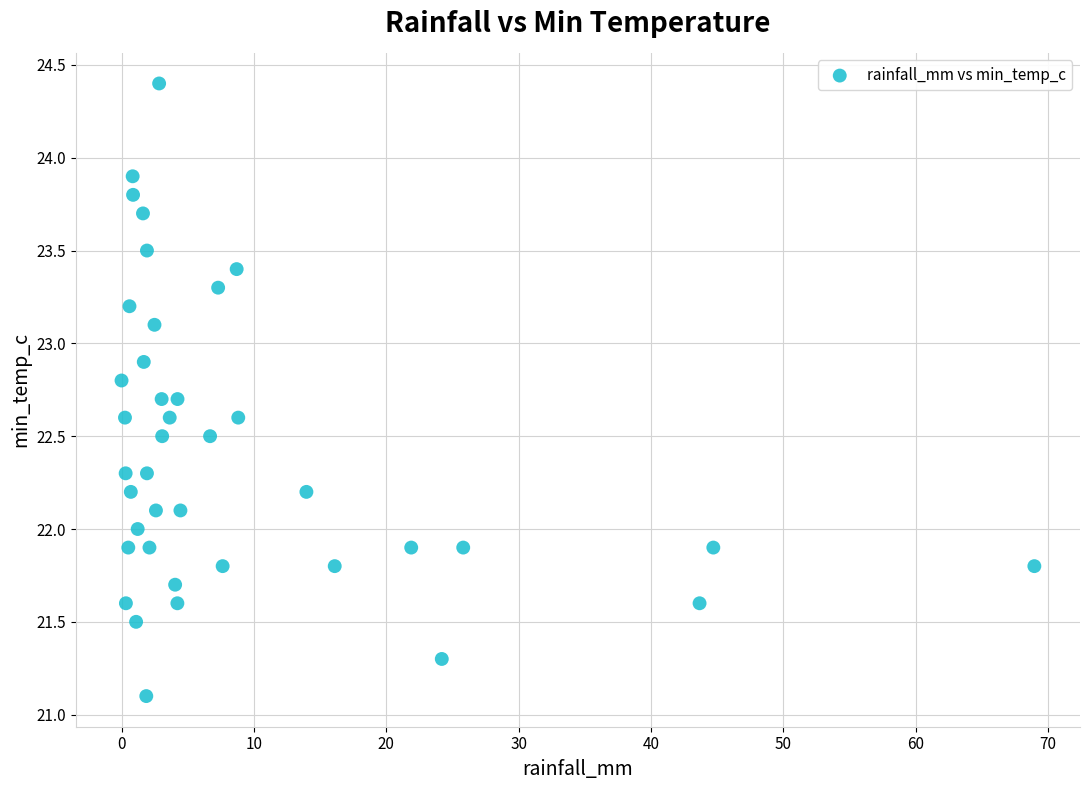

What is the range of Y values (max minus min)?

3.3